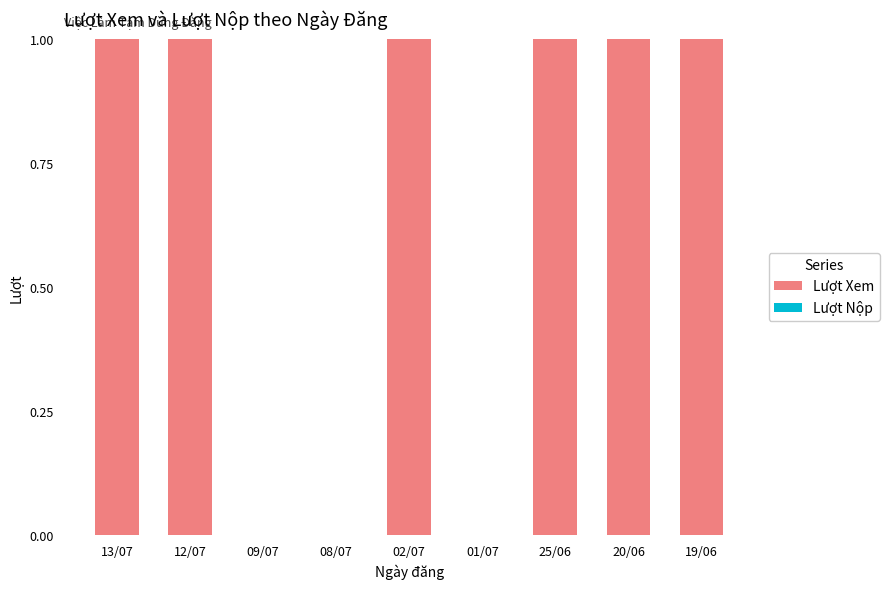

Between 12/07 and 08/07, which is larger?

12/07